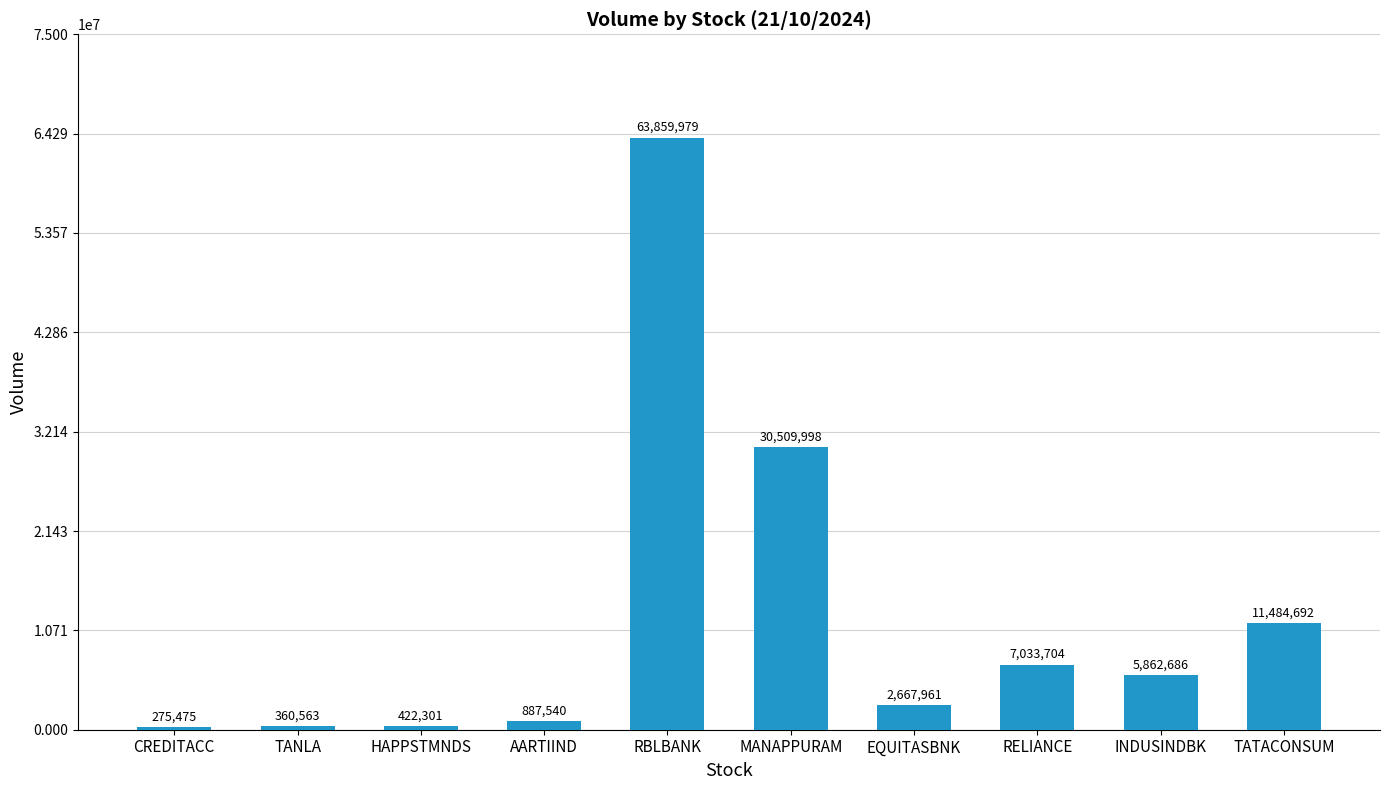

The value at TATACONSUM is 18106828. True or false?

False